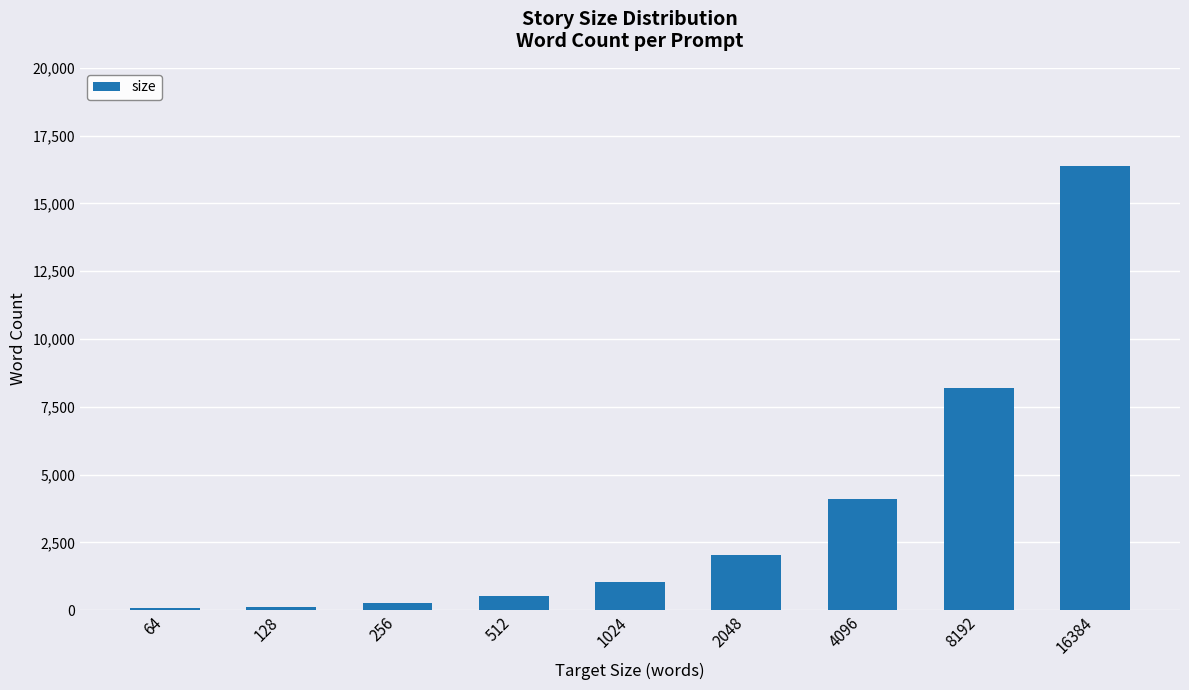

True or false: the data shows 3607 at 2048.

False